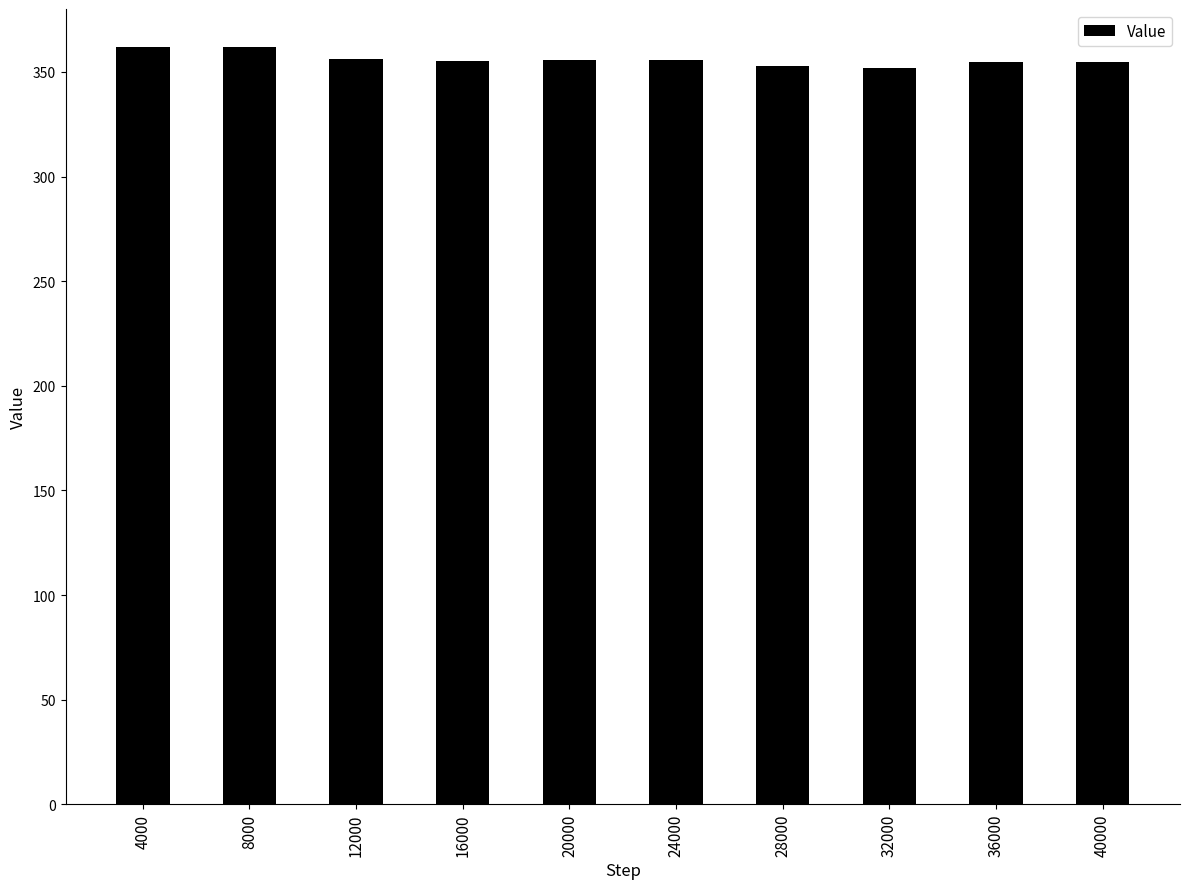

Count the number of categories in the chart.

10